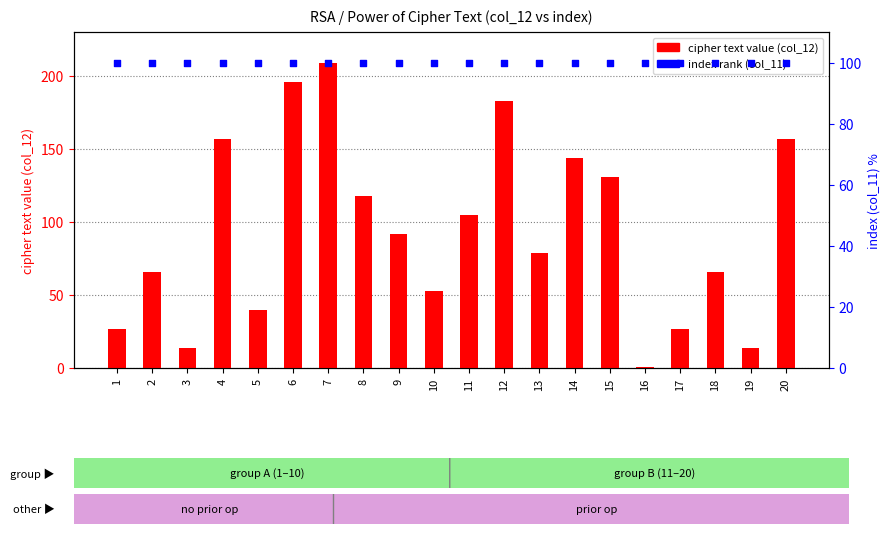

At which category is the sum across all series the highest?

7